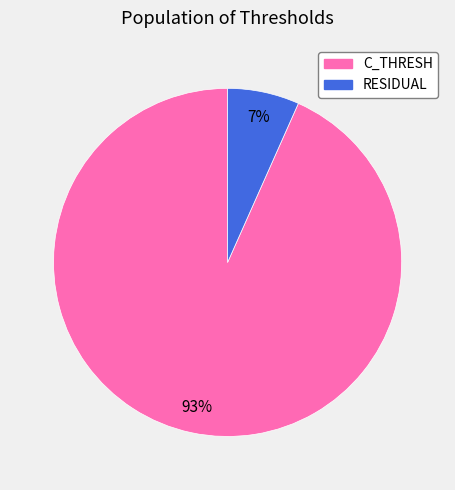

Count the number of slices in the pie.

2